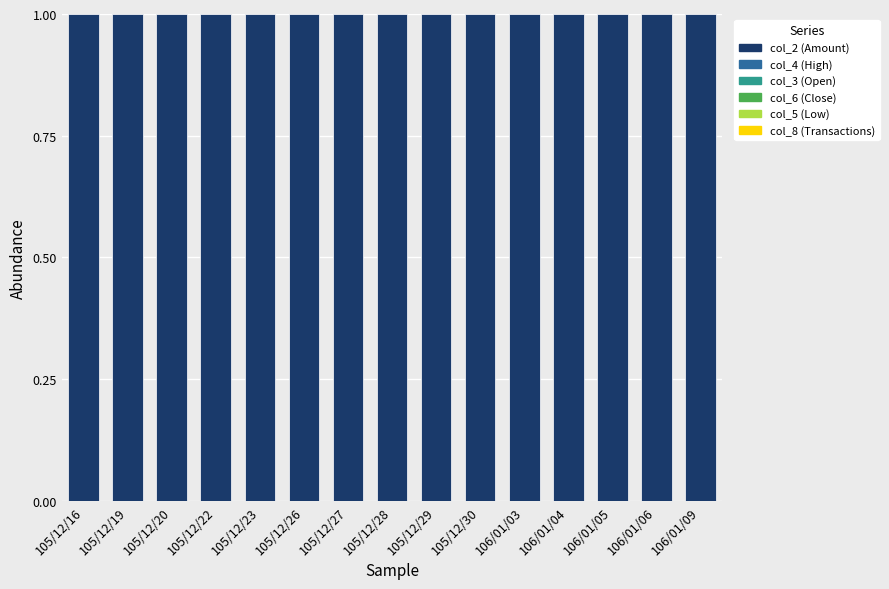

List the labels in order of col_4 (High) value, largest first.

106/01/03, 106/01/04, 105/12/19, 106/01/06, 106/01/09, 106/01/05, 105/12/20, 105/12/27, 105/12/26, 105/12/16, 105/12/29, 105/12/30, 105/12/22, 105/12/28, 105/12/23